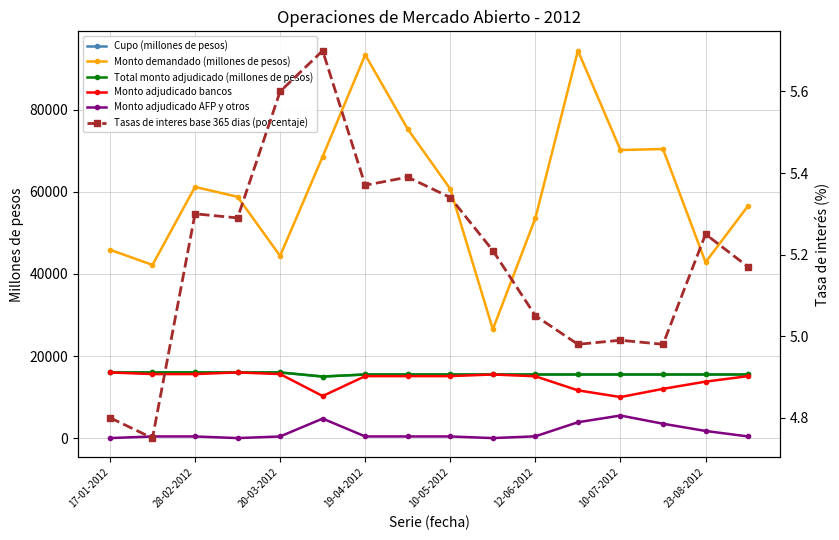

At 17-01-2012, list the series in order from smallest to largest.

Monto adjudicado AFP y otros, Tasas de interes base 365 dias (porcentaje), Cupo (millones de pesos), Total monto adjudicado (millones de pesos), Monto adjudicado bancos, Monto demandado (millones de pesos)